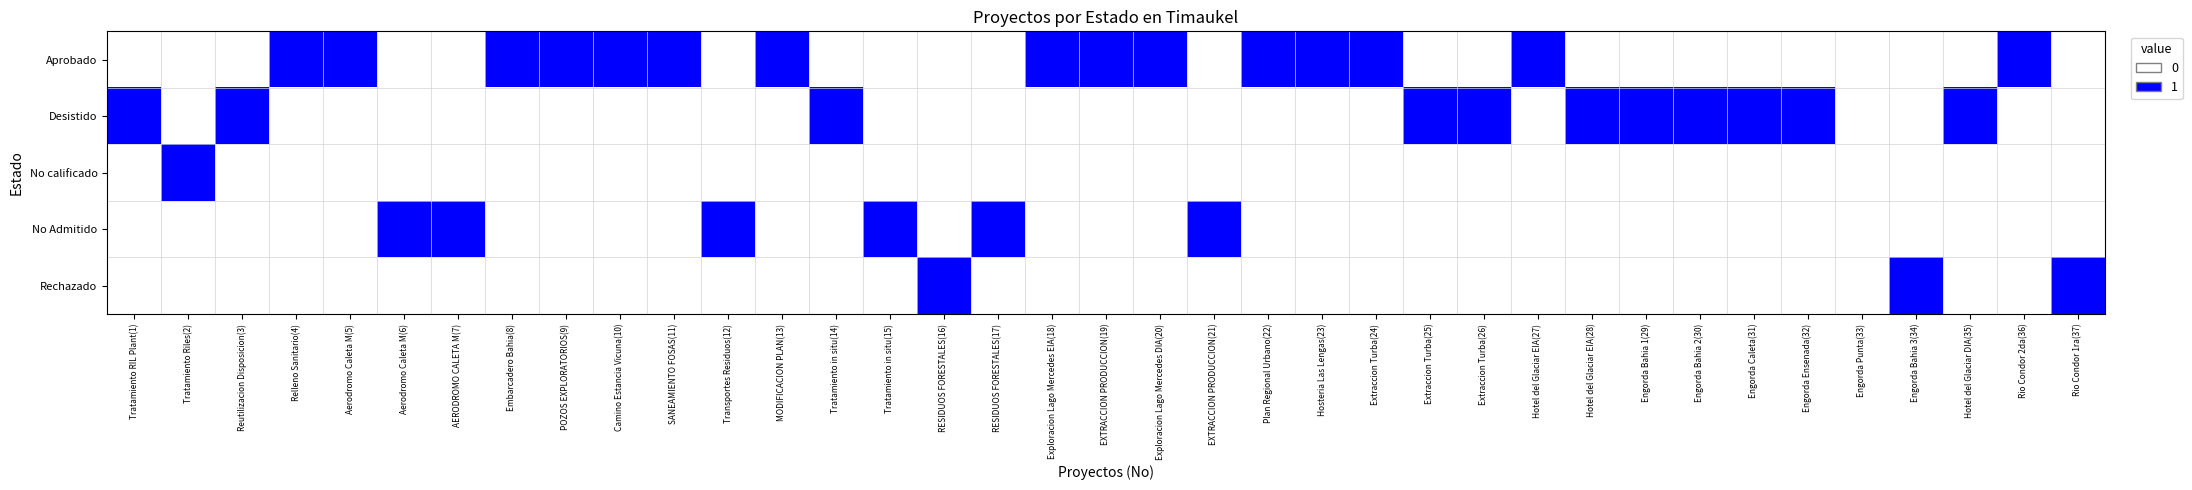

What is the total value across all series at Extraccion Turba(24)?

1